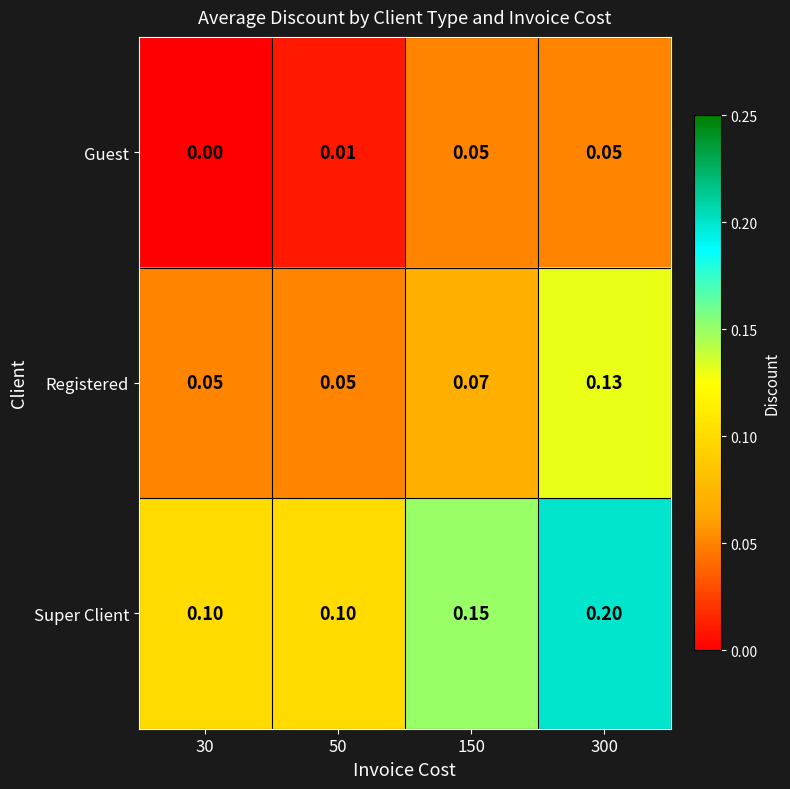

Which series has the widest spread of values?

Super Client